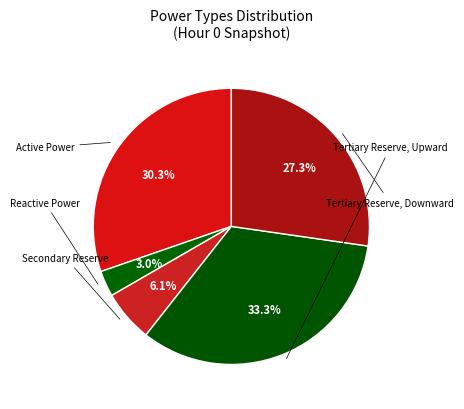

Which category has the biggest portion of the pie?

Tertiary Reserve, Upward